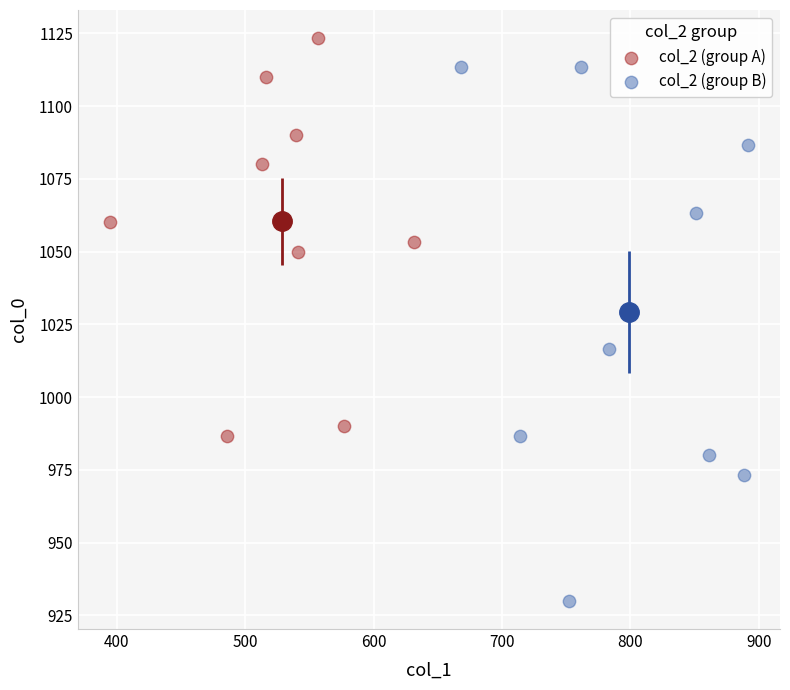

Which series contains the lowest Y value?

col_2 (group B)